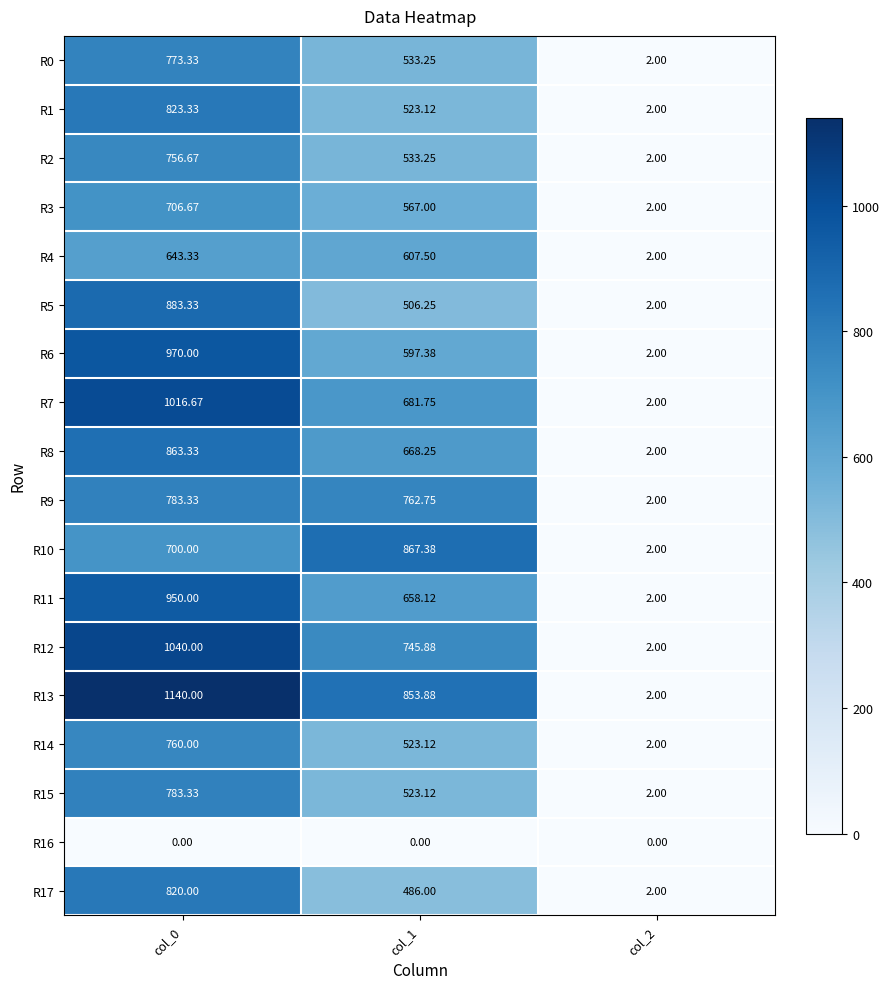

Rank the series at col_2 from highest to lowest value.

R0, R1, R2, R3, R4, R5, R6, R7, R8, R9, R10, R11, R12, R13, R14, R15, R17, R16